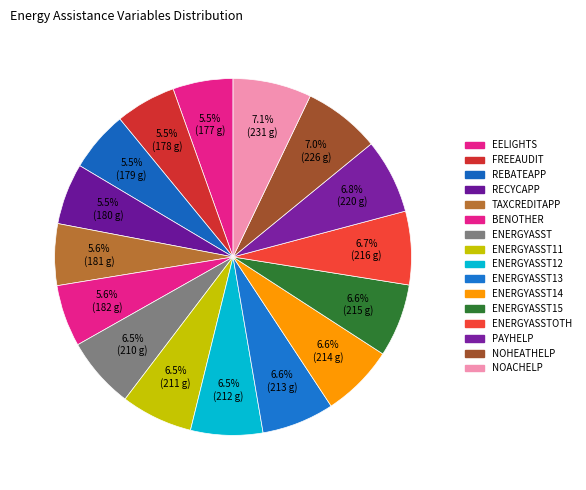

How many segments does this pie chart have?

16